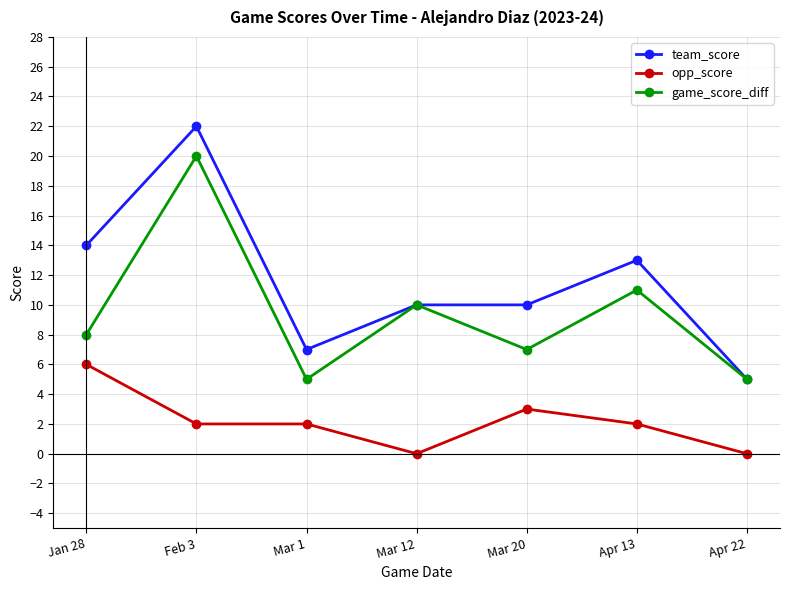

Is this an area chart (filled region under the line)?

No